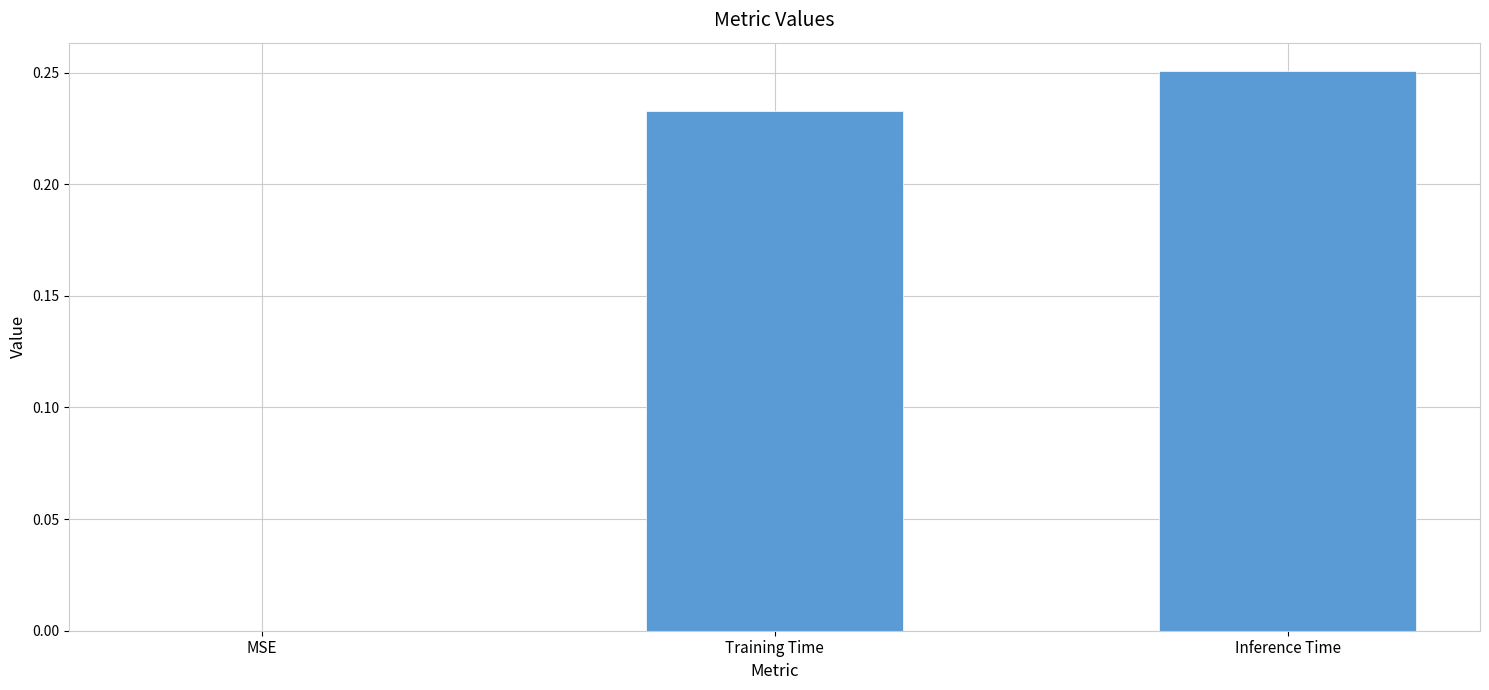

The value at Training Time is 0.3. True or false?

False